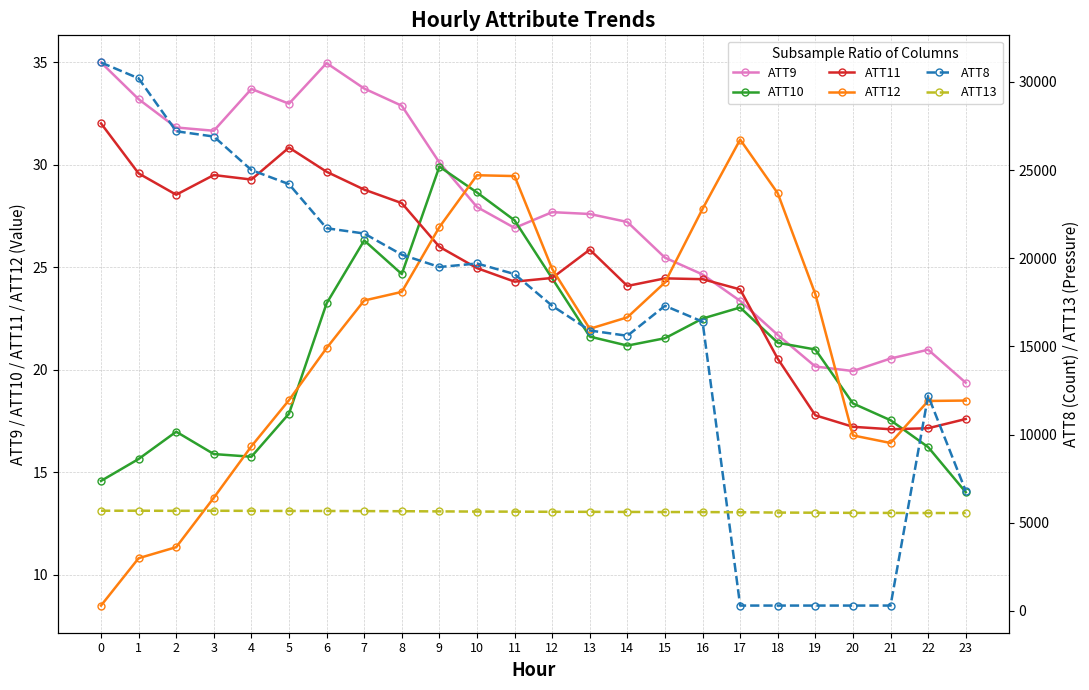

How many interior local valleys does the ATT11 series have?

5